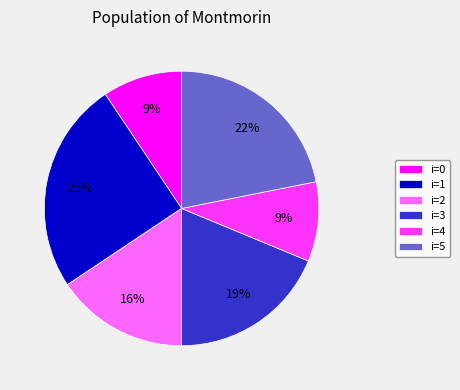

To the nearest percent, what percentage of the pie is i=2?

16%